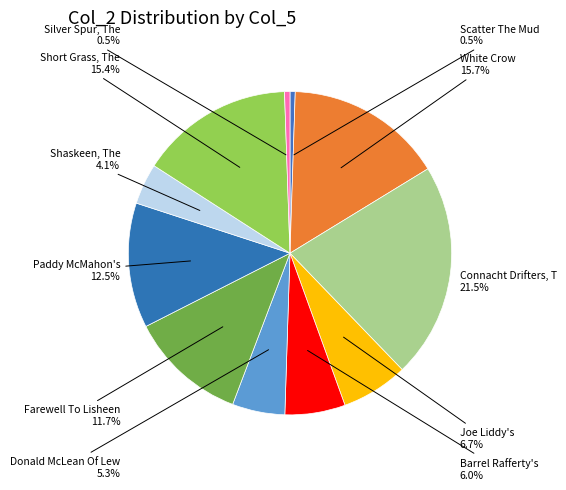

How many slices are in this pie chart?

11